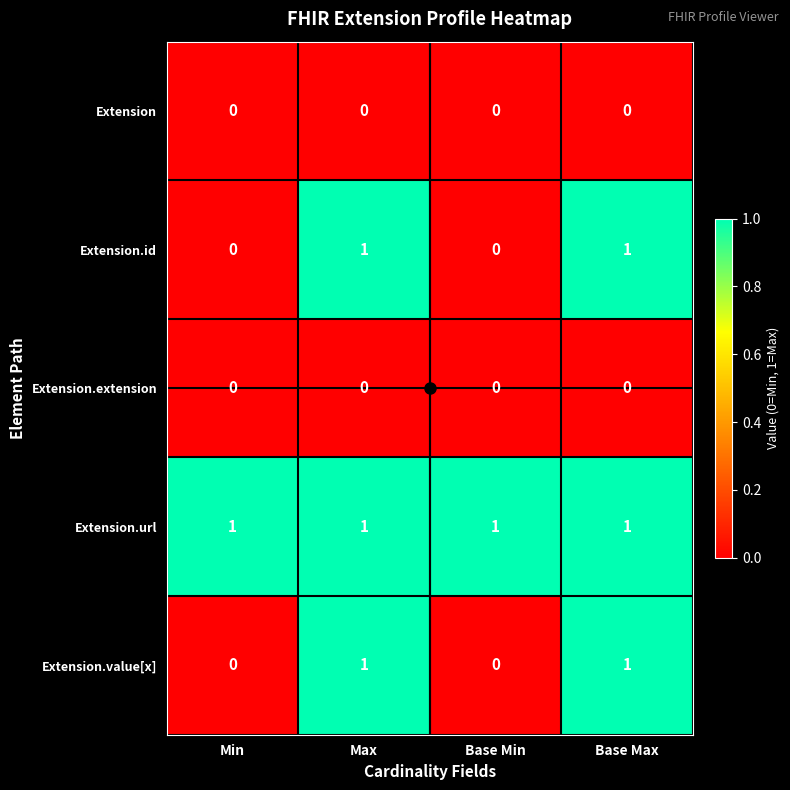

Which series has the largest total across all categories?

Extension.url